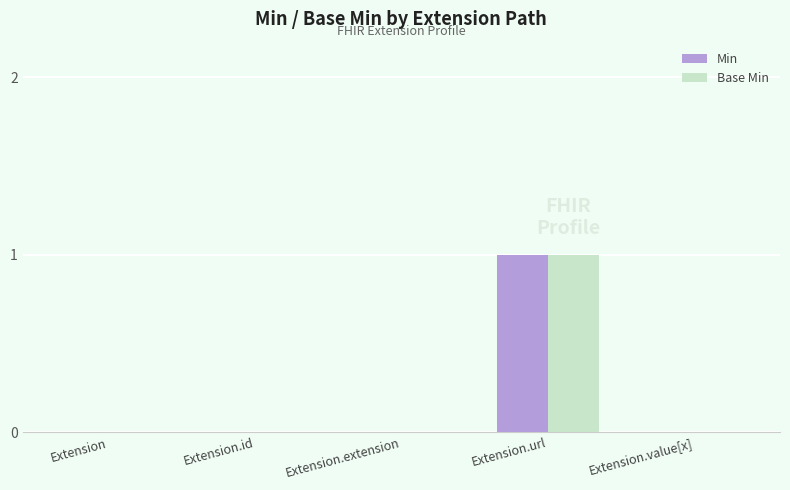

Count the Base Min values in the range 0 to 1.

5